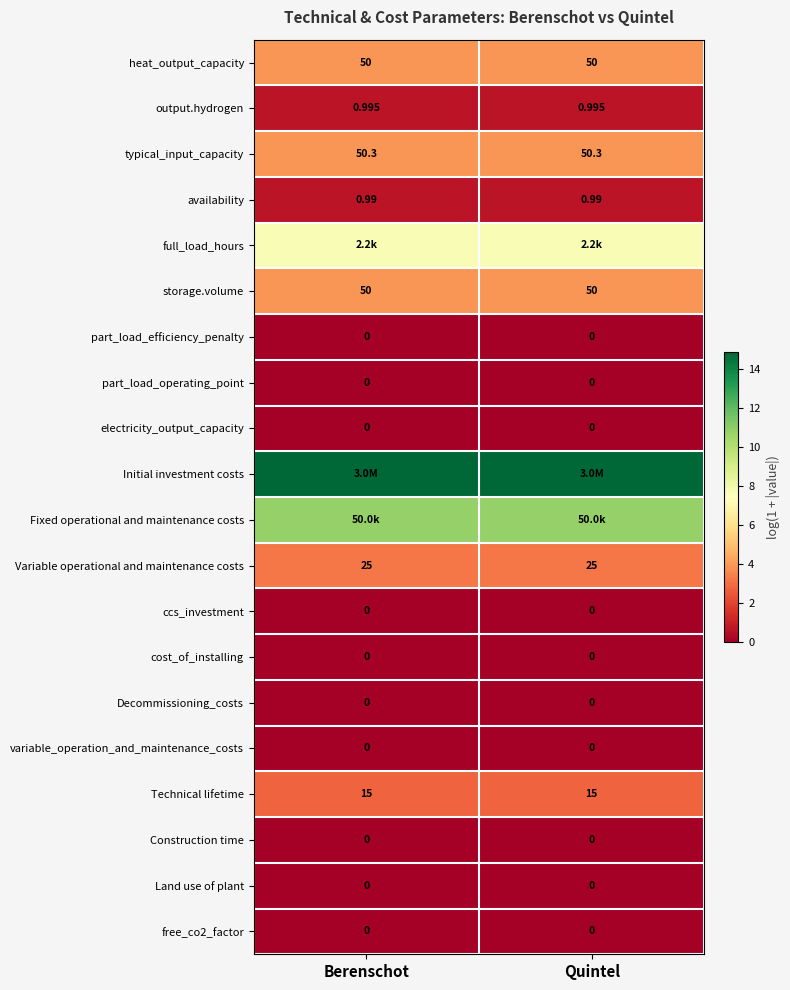

Is the value of typical_input_capacity at Berenschot greater than the value of free_co2_factor at Berenschot?

Yes